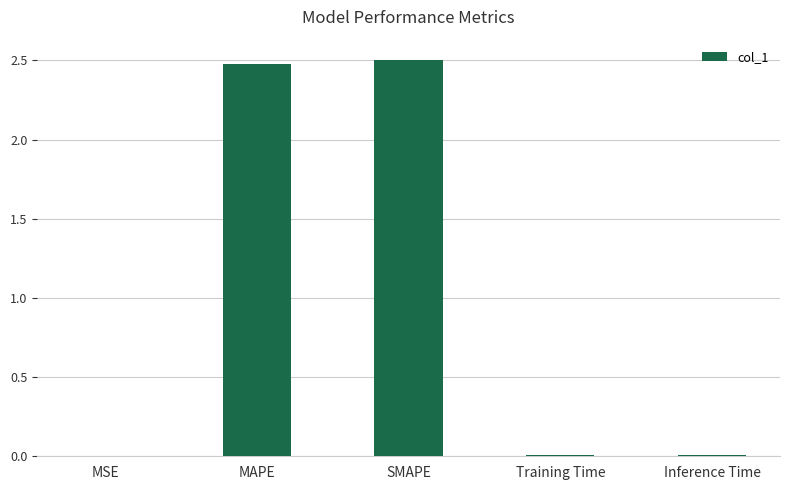

What value does the data have at SMAPE?

2.5